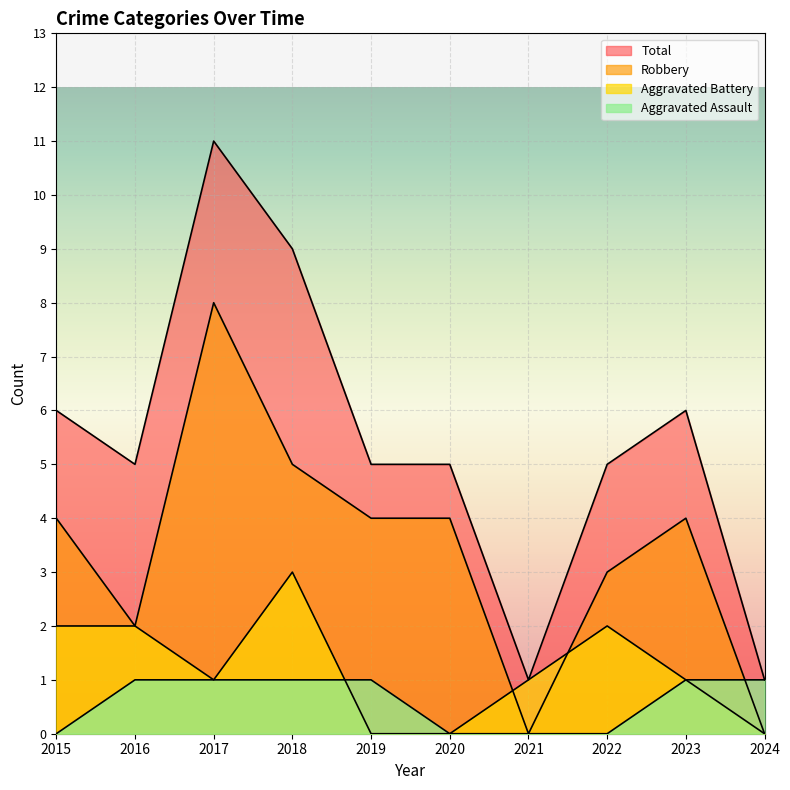

Is the value of Aggravated Assault at 2022 greater than the value of Aggravated Battery at 2022?

No